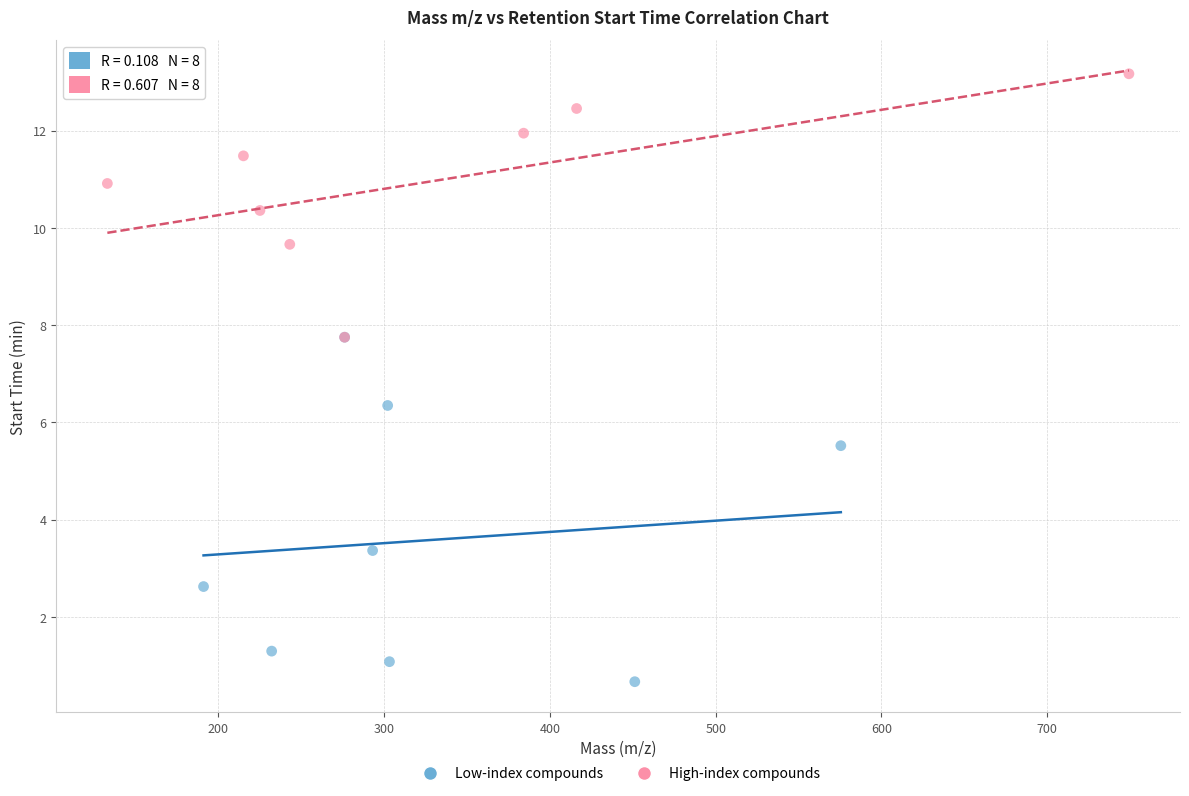

Which series contains the highest Y value?

High-index compounds